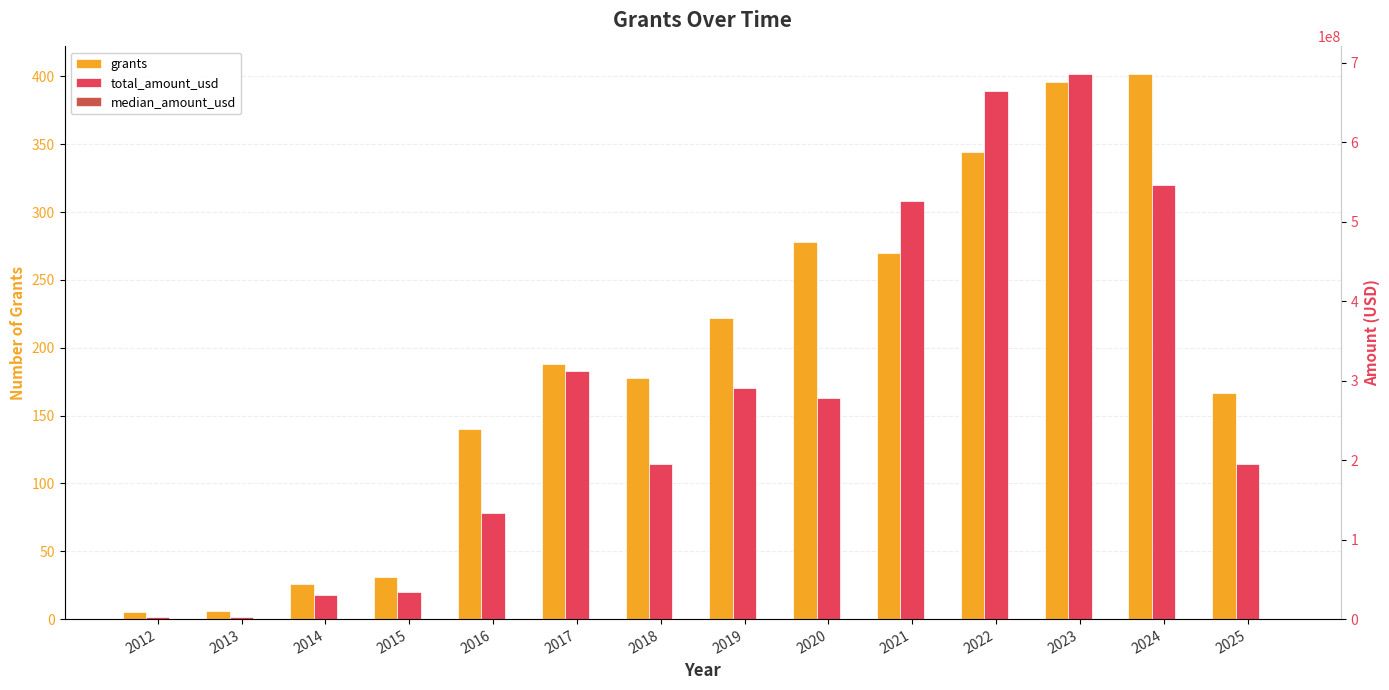

Between 2015 and 2024, which series saw the biggest shift?

total_amount_usd